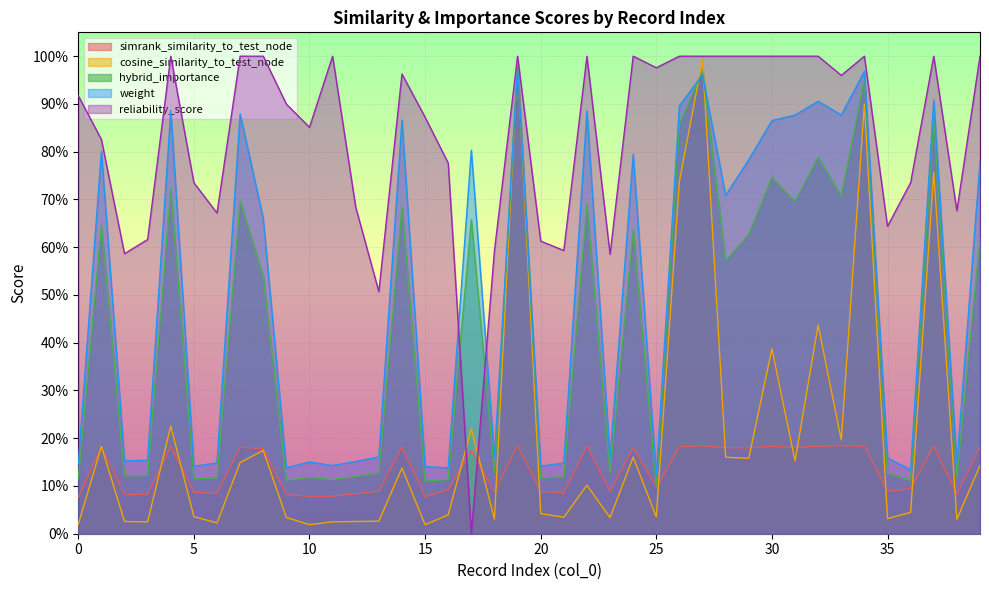

Which has a higher value, 7 or 27?

27